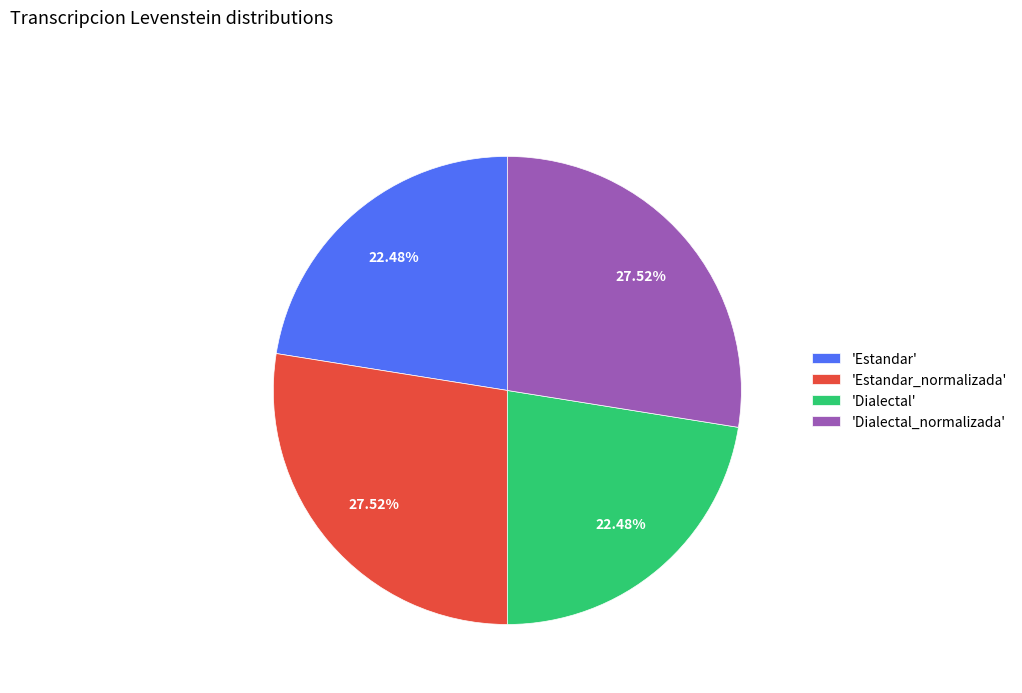

How many slices are in this pie chart?

4